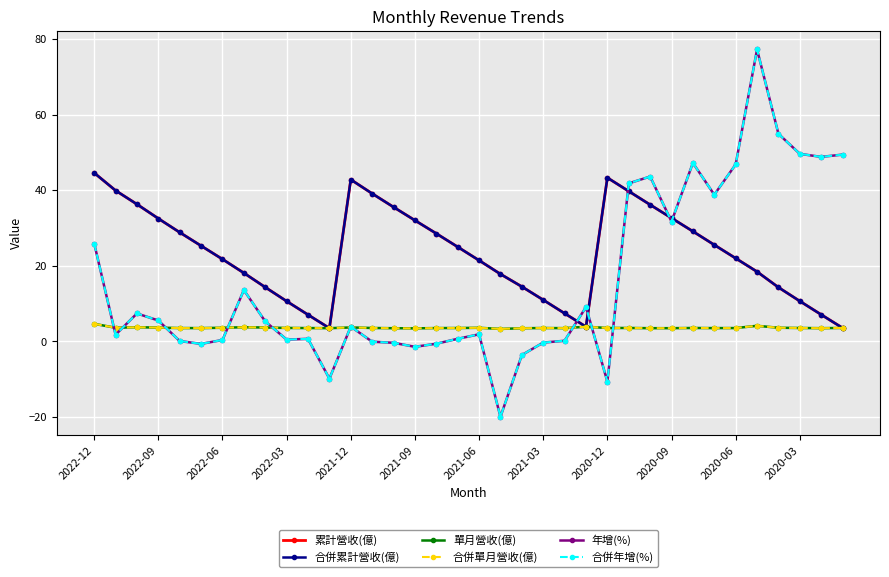

True or false: 合併累計營收(億) and 單月營收(億) cross at least once.

False